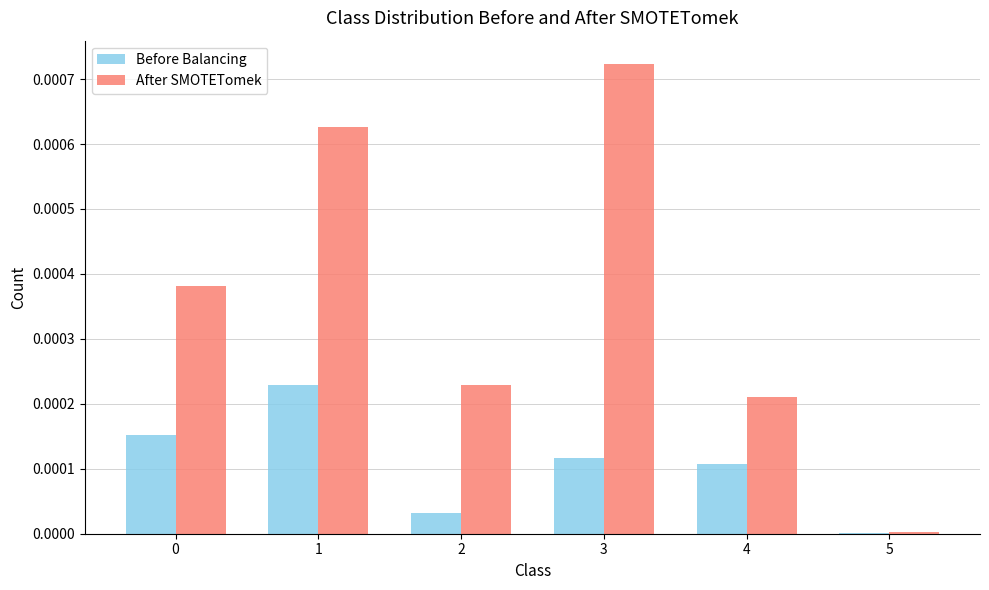

At which label does After SMOTETomek reach its peak?

3